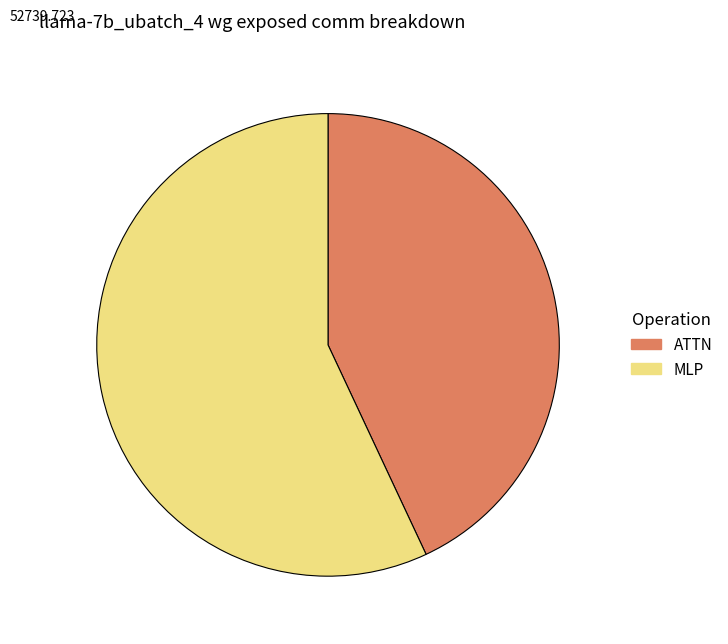

Does any single category account for the majority?

Yes